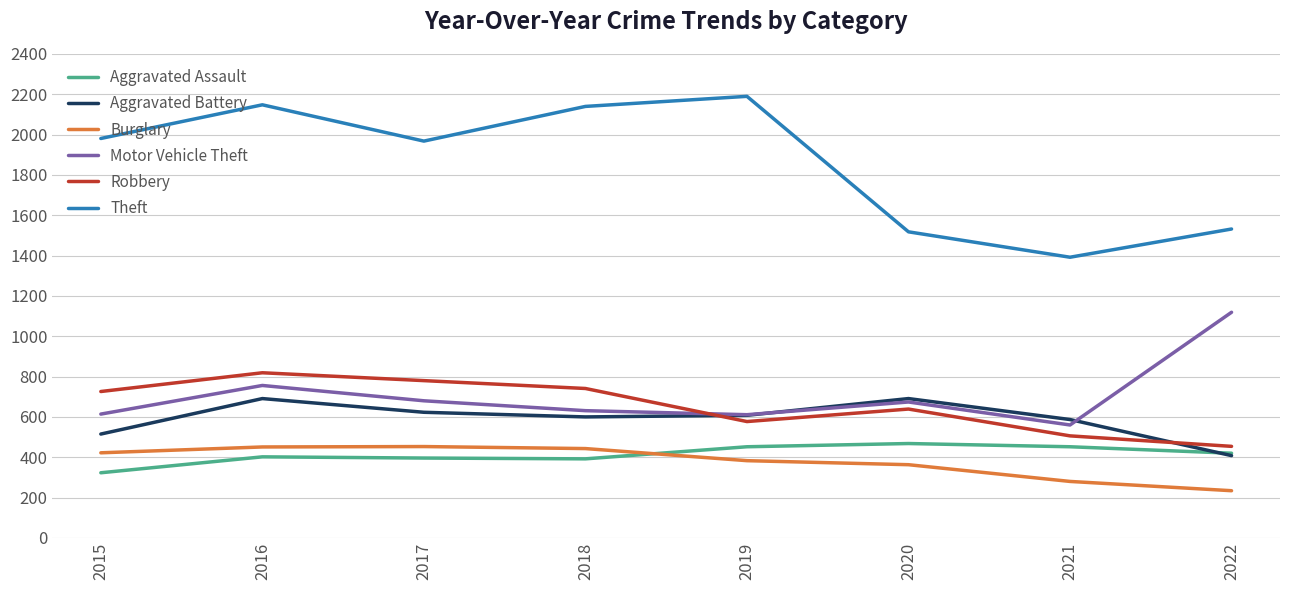

At how many categories does at least one series exceed 1646?

5